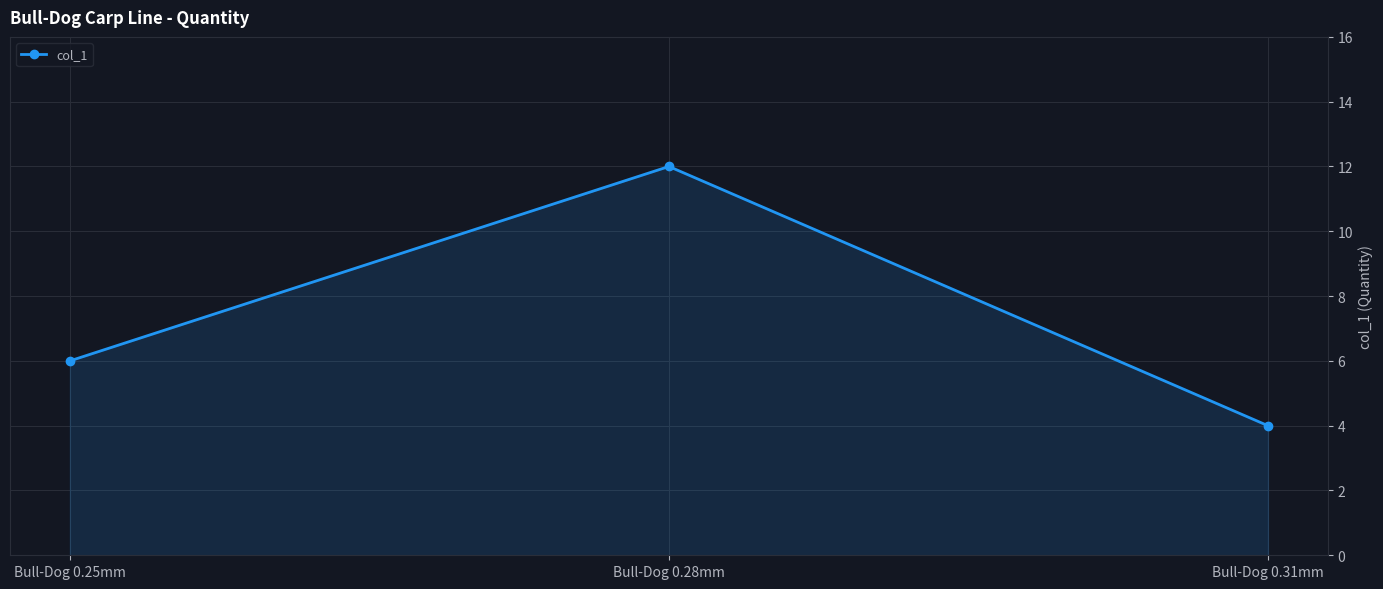

Rank the categories by value from highest to lowest.

Bull-Dog 0.28mm, Bull-Dog 0.25mm, Bull-Dog 0.31mm